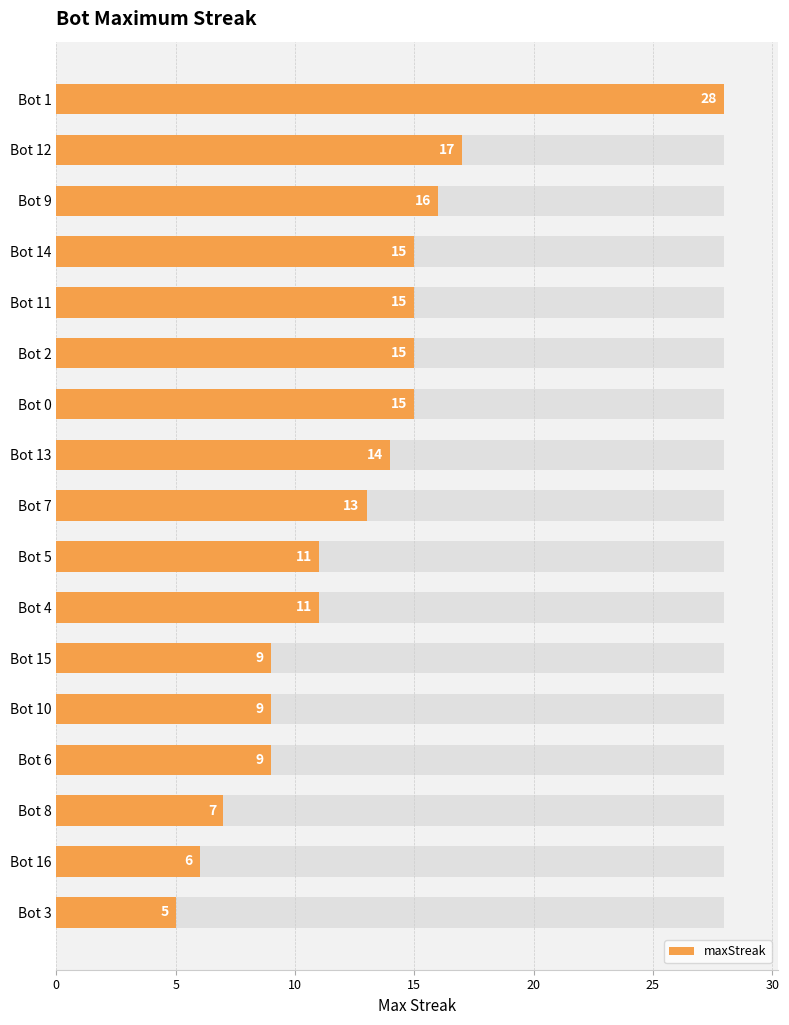

How many distinct data groups are displayed?

1